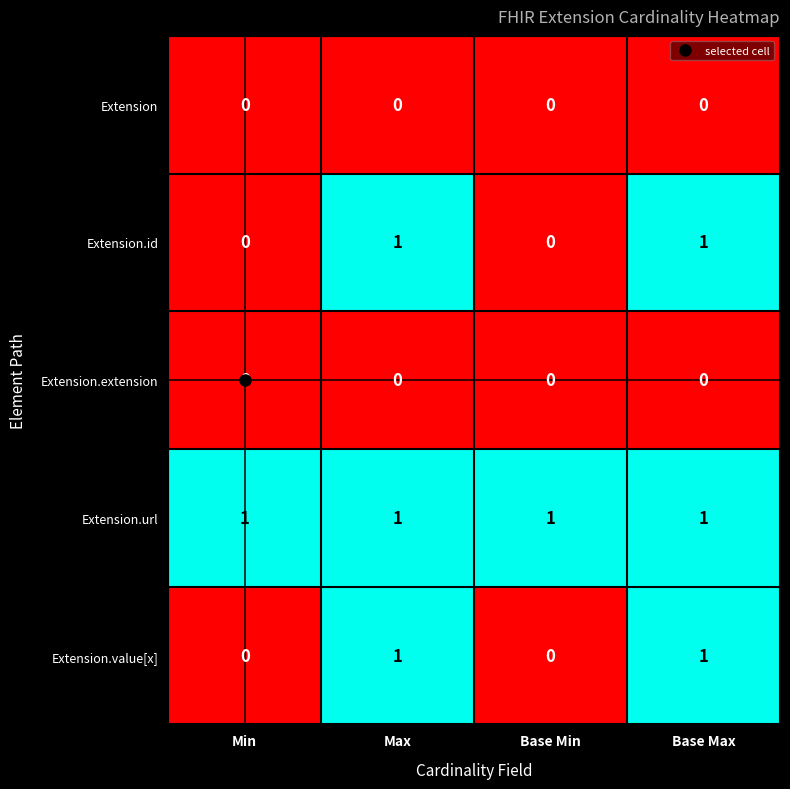

At how many categories does at least one series exceed 0?

4